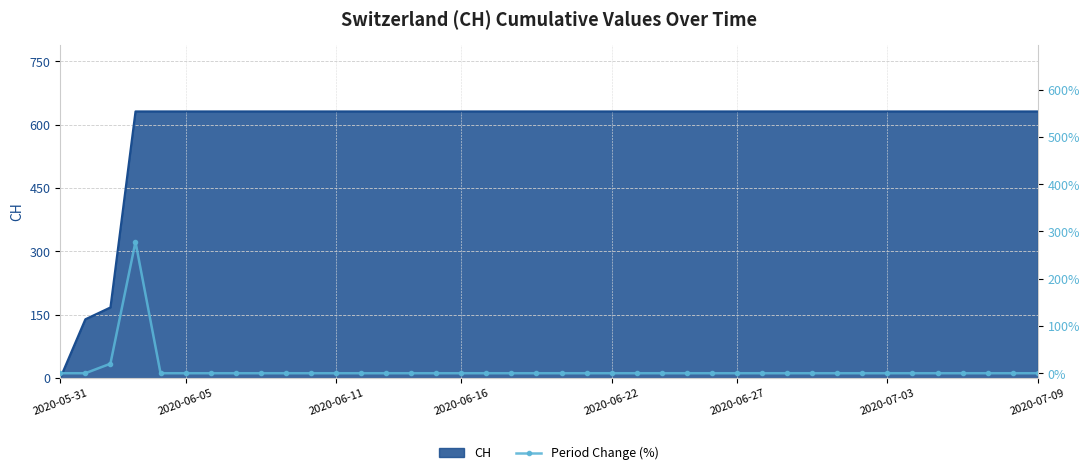

True or false: CH has a value of 631 at 2020-06-16.

True